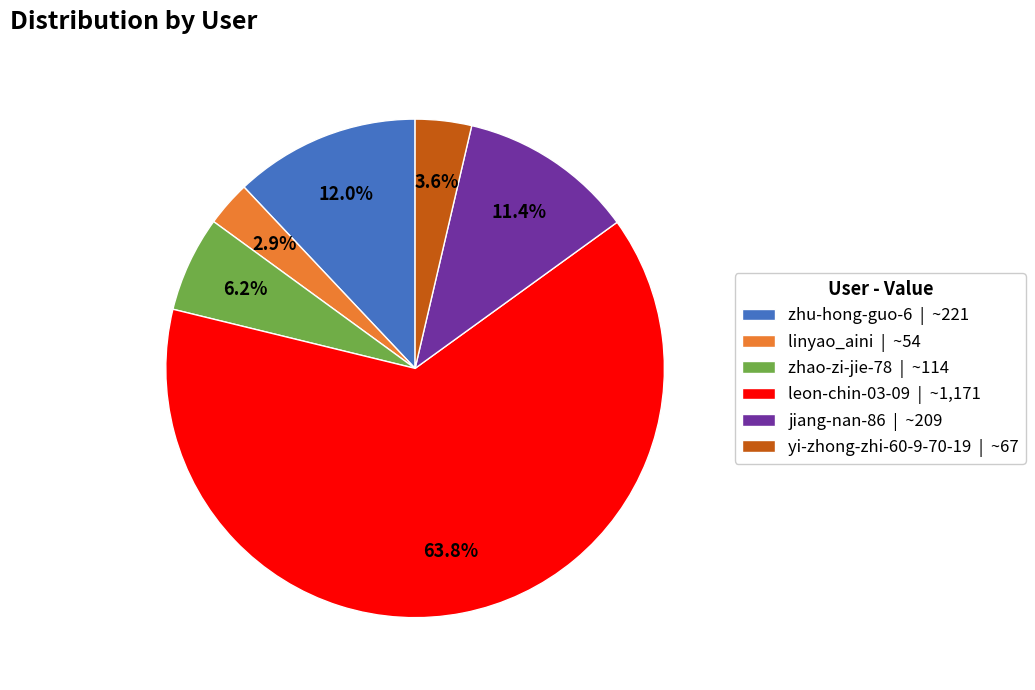

The zhu-hong-guo-6 slice represents 12% of the pie. True or false?

True